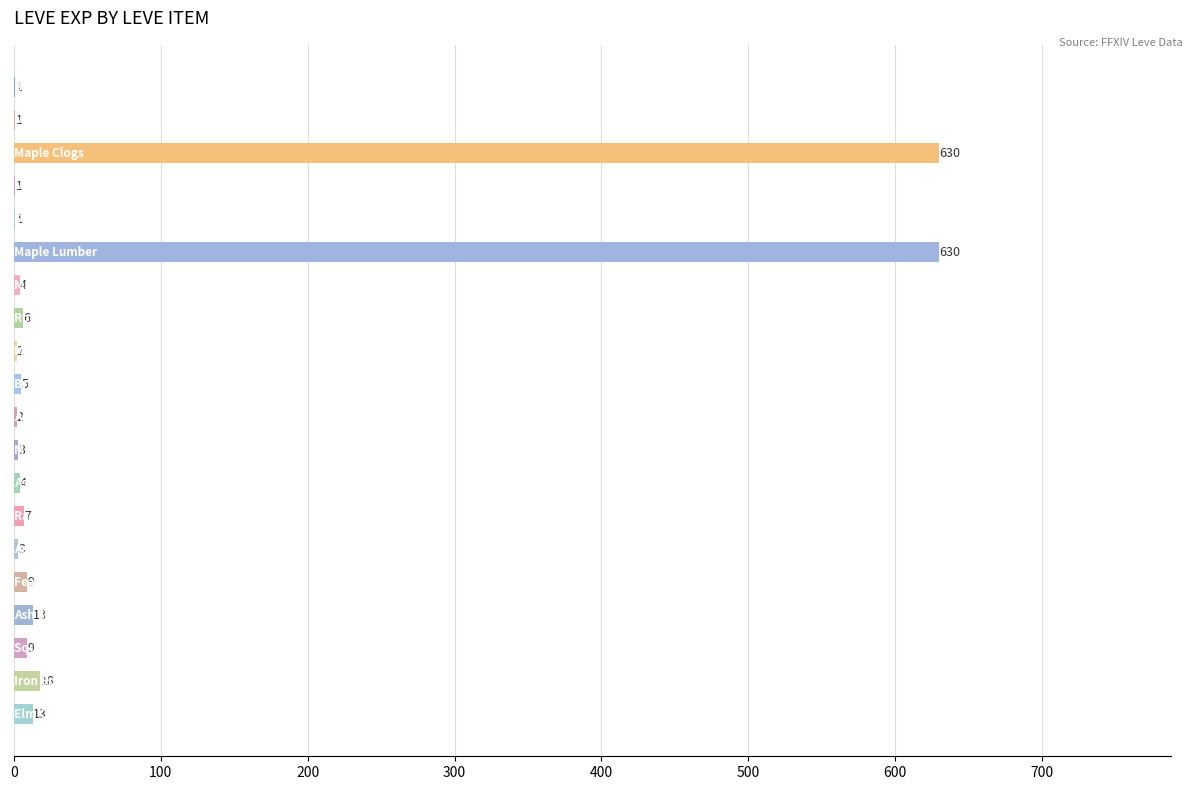

What is the greatest value displayed?

630